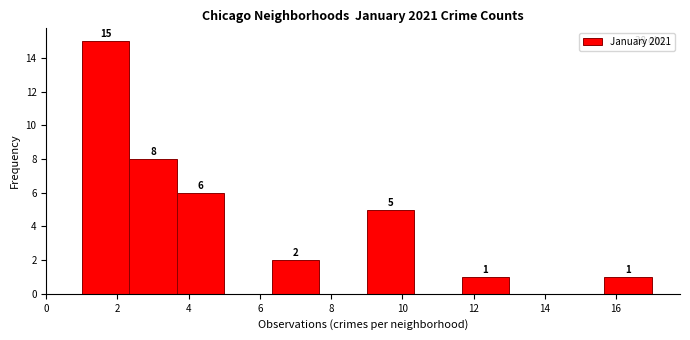

Over which range of the x-axis is the bar tallest?

1.0 to 2.4